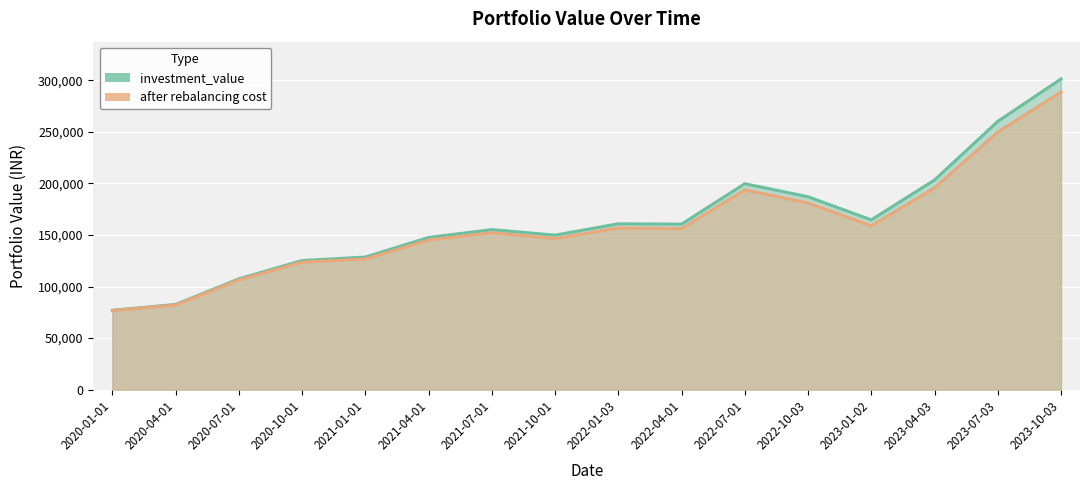

Rank the series by their average value, from lowest to highest.

after rebalancing cost, investment_value